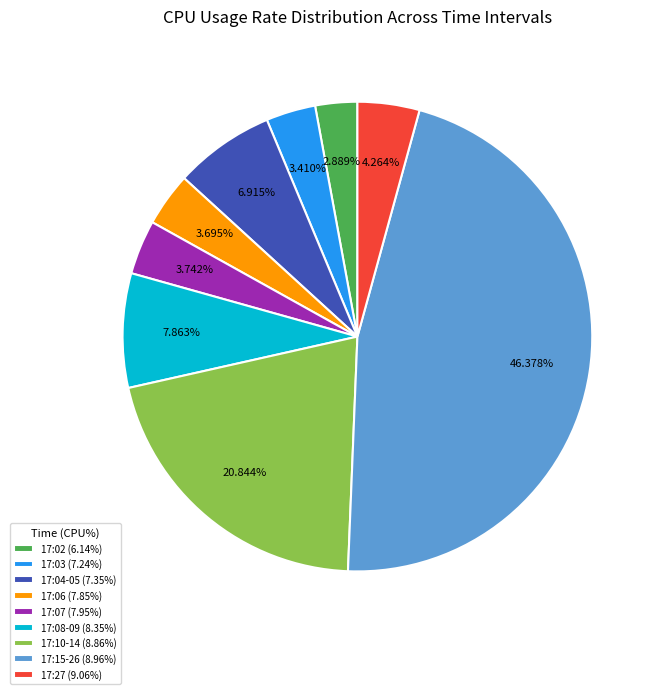

What is the ratio of the value at 17:04-05 (7.35%) to the value at 17:08-09 (8.35%)?

0.9